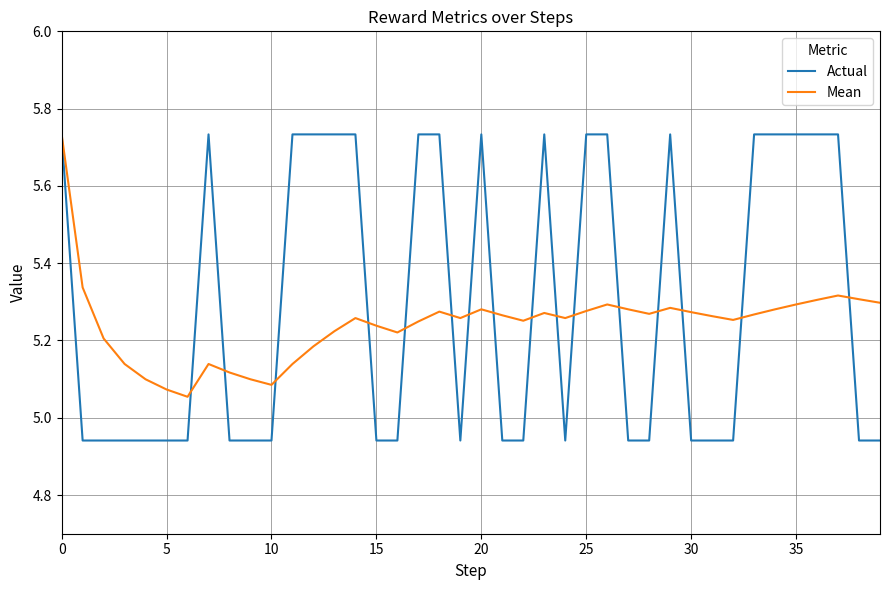

True or false: Mean and Actual intersect in this chart.

True